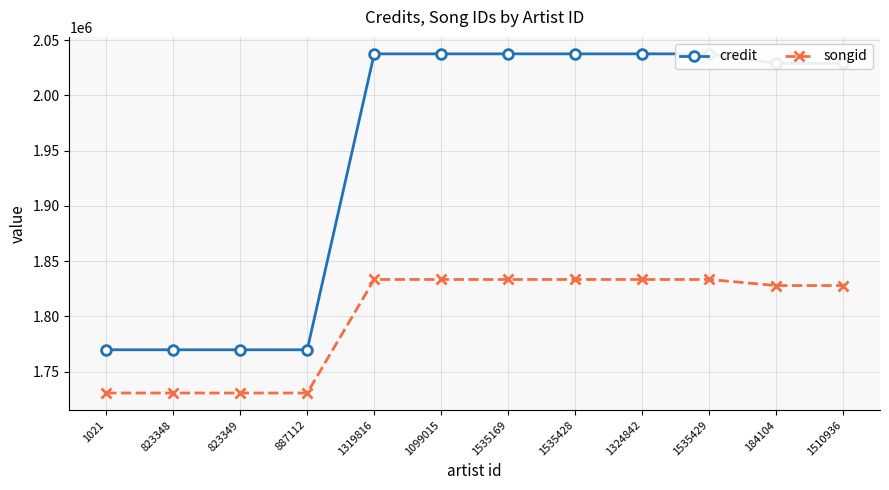

Reading right to left, transcribe all the data shown in this chart.

credit: 1510936=2028888	184104=2028888	1535429=2037474	1324842=2037474	1535428=2037474	1535169=2037474	1099015=2037474	1319816=2037474	887112=1769667	823349=1769667	823348=1769667	1021=1769667
songid: 1510936=1827785	184104=1827785	1535429=1833298	1324842=1833298	1535428=1833298	1535169=1833298	1099015=1833298	1319816=1833298	887112=1730543	823349=1730543	823348=1730543	1021=1730543